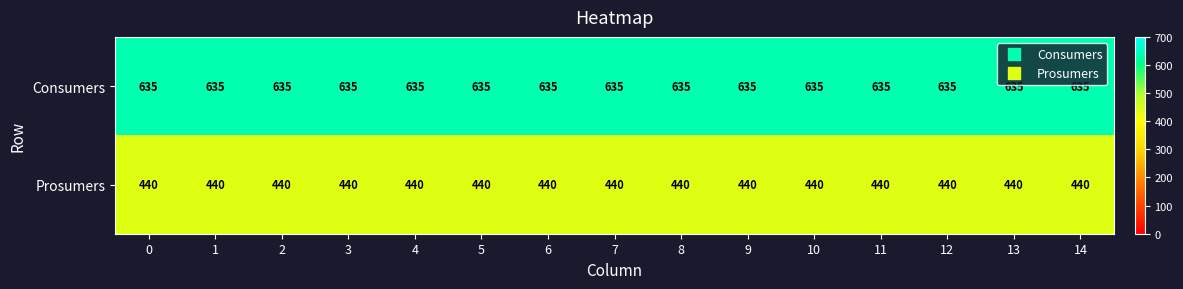

List the series in order of their peak value, highest first.

Consumers, Prosumers